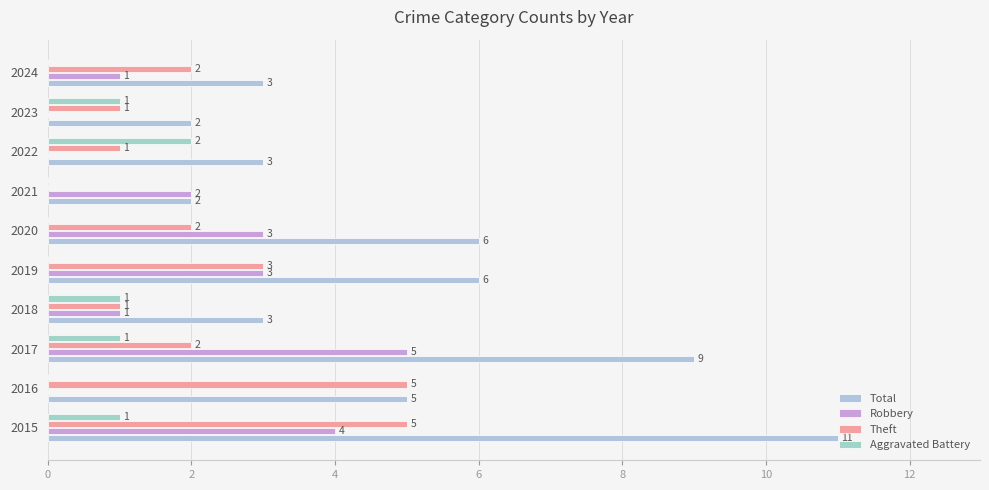

How many values in Robbery are above zero?

7